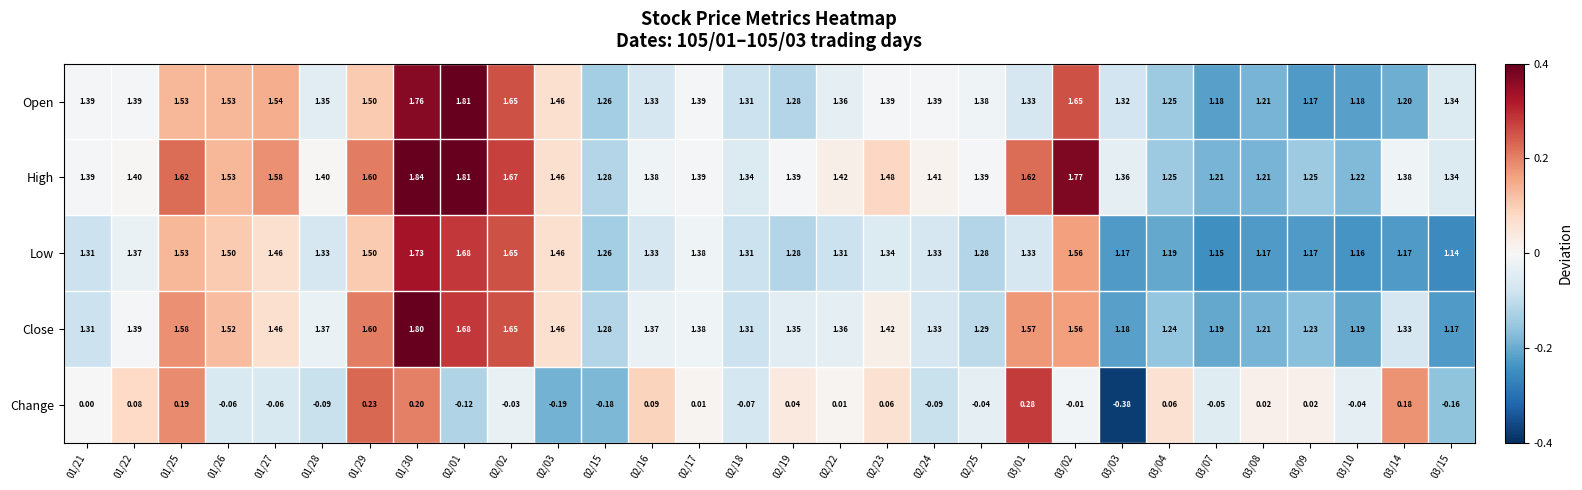

Which series has the largest range (max minus min)?

Change